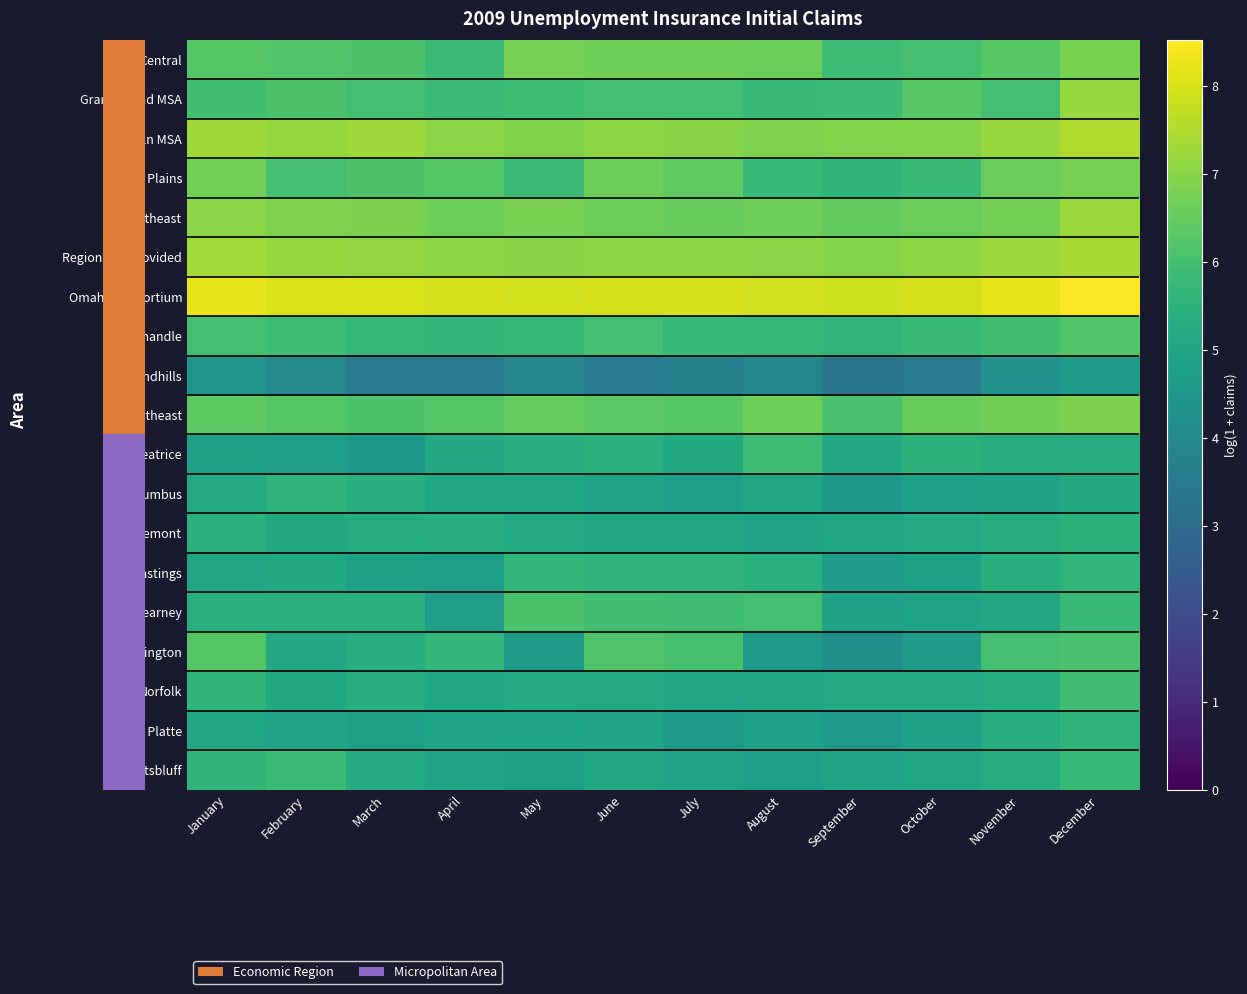

Reading left to right, what are all the values shown in this chart?

Central: January=6.3	February=6.2	March=6.2	April=5.8	May=6.8	June=6.6	July=6.7	August=6.6	September=5.9	October=6.0	November=6.3	December=6.8
Grand Island MSA: January=6.0	February=6.1	March=6.0	April=5.8	May=5.9	June=6.0	July=6.0	August=5.8	September=5.8	October=6.3	November=6.0	December=7.2
Lincoln MSA: January=7.3	February=7.2	March=7.3	April=7.0	May=6.9	June=7.1	July=7.0	August=6.9	September=6.9	October=6.9	November=7.2	December=7.5
Mid Plains: January=6.7	February=6.0	March=6.1	April=6.3	May=5.8	June=6.6	July=6.4	August=5.7	September=5.6	October=5.8	November=6.6	December=6.8
Northeast: January=7.1	February=6.9	March=6.9	April=6.7	May=6.8	June=6.6	July=6.6	August=6.7	September=6.5	October=6.6	November=6.7	December=7.2
Region Not Provided: January=7.3	February=7.2	March=7.2	April=7.1	May=7.0	June=7.1	July=7.1	August=7.0	September=7.0	October=7.1	November=7.2	December=7.4
Omaha Consortium: January=8.3	February=8.1	March=8.1	April=8.0	May=7.9	June=8.0	July=8.0	August=7.9	September=7.9	October=8.0	November=8.2	December=8.5
Panhandle: January=6.0	February=5.9	March=5.7	April=5.6	May=5.7	June=6.0	July=5.7	August=5.7	September=5.6	October=5.7	November=6.0	December=6.2
Sandhills: January=4.4	February=4.0	March=3.5	April=3.5	May=3.9	June=3.5	July=3.7	August=4.0	September=3.4	October=3.5	November=4.3	December=4.7
Southeast: January=6.4	February=6.2	March=6.1	April=6.3	May=6.5	June=6.3	July=6.3	August=6.7	September=6.1	October=6.6	November=6.7	December=6.8
Beatrice: January=4.9	February=4.8	March=4.5	April=5.1	May=5.4	June=5.4	July=5.2	August=5.9	September=5.1	October=5.5	November=5.3	December=5.3
Columbus: January=5.2	February=5.5	March=5.4	April=5.0	May=5.1	June=4.9	July=4.8	August=5.0	September=4.5	October=4.8	November=4.9	December=5.2
Fremont: January=5.4	February=5.2	March=5.3	April=5.4	May=5.2	June=5.1	July=5.1	August=5.0	September=5.1	October=5.2	November=5.3	December=5.5
Hastings: January=5.0	February=5.2	March=4.9	April=4.7	May=5.7	June=5.5	July=5.6	August=5.4	September=4.7	October=4.9	November=5.4	December=5.6
Kearney: January=5.4	February=5.4	March=5.4	April=4.8	May=6.1	June=6.0	July=5.9	August=6.0	September=4.9	October=4.9	November=5.1	December=5.7
Lexington: January=6.3	February=5.2	March=5.3	April=5.6	May=4.6	June=6.2	July=6.0	August=4.6	September=4.2	October=4.7	November=6.0	December=6.1
Norfolk: January=5.6	February=5.2	March=5.3	April=5.1	May=5.2	June=5.2	July=5.0	August=5.1	September=5.2	October=5.2	November=5.3	December=5.9
North Platte: January=5.1	February=5.0	March=4.8	April=5.0	May=4.9	June=5.0	July=4.7	August=4.8	September=4.6	October=4.9	November=5.3	December=5.6
Scottsbluff: January=5.6	February=5.8	March=5.2	April=5.0	May=4.9	June=5.1	July=4.9	August=4.8	September=5.0	October=5.1	November=5.3	December=5.7